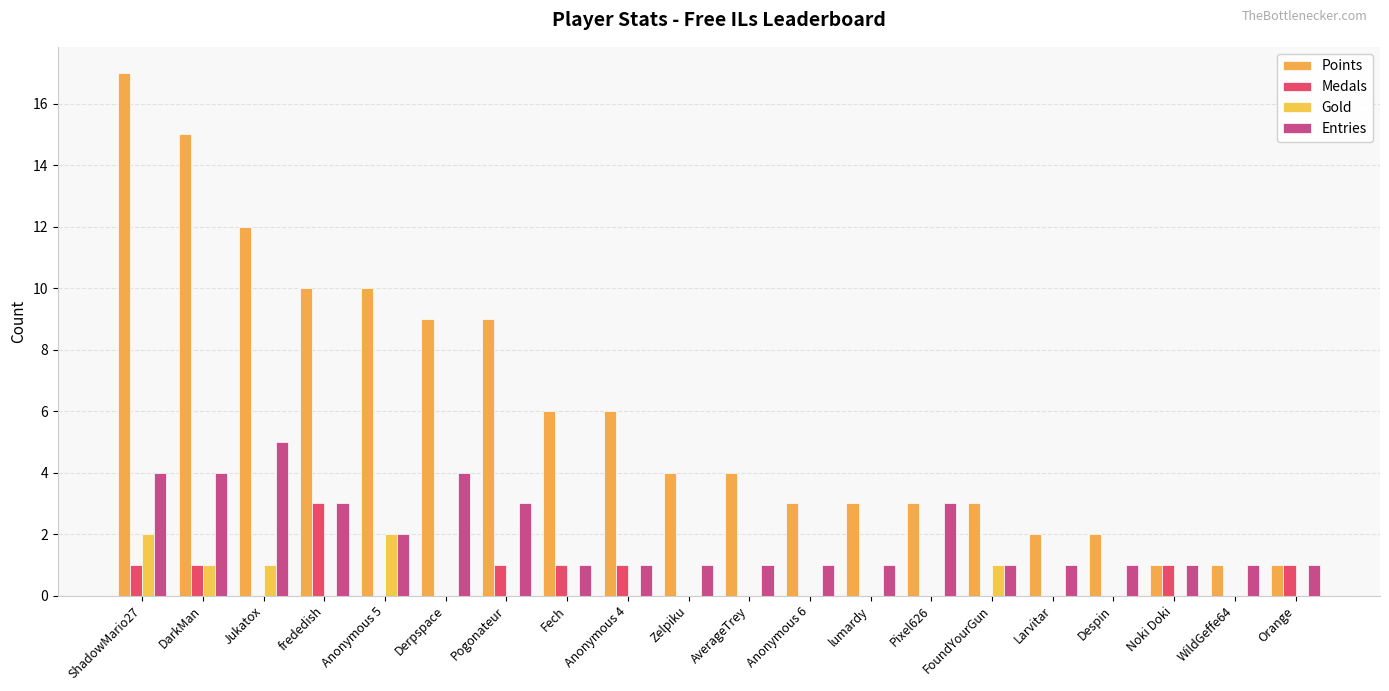

How many data points does each series have?

20